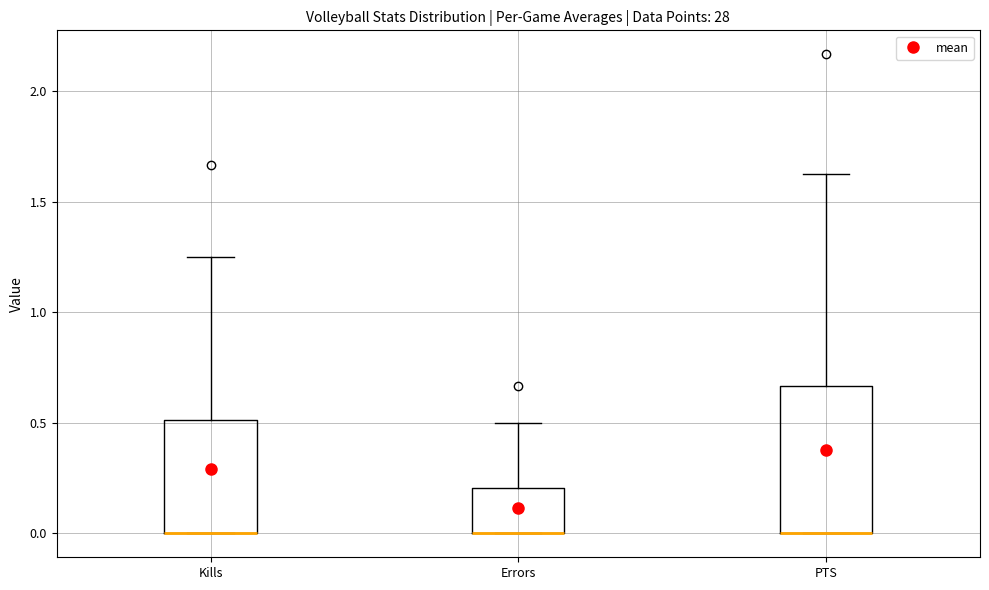

Where does the upper whisker of the box for PTS end on the y-axis? The values are not printed on the chart, so give them approximately, as read against the axis.

1.65